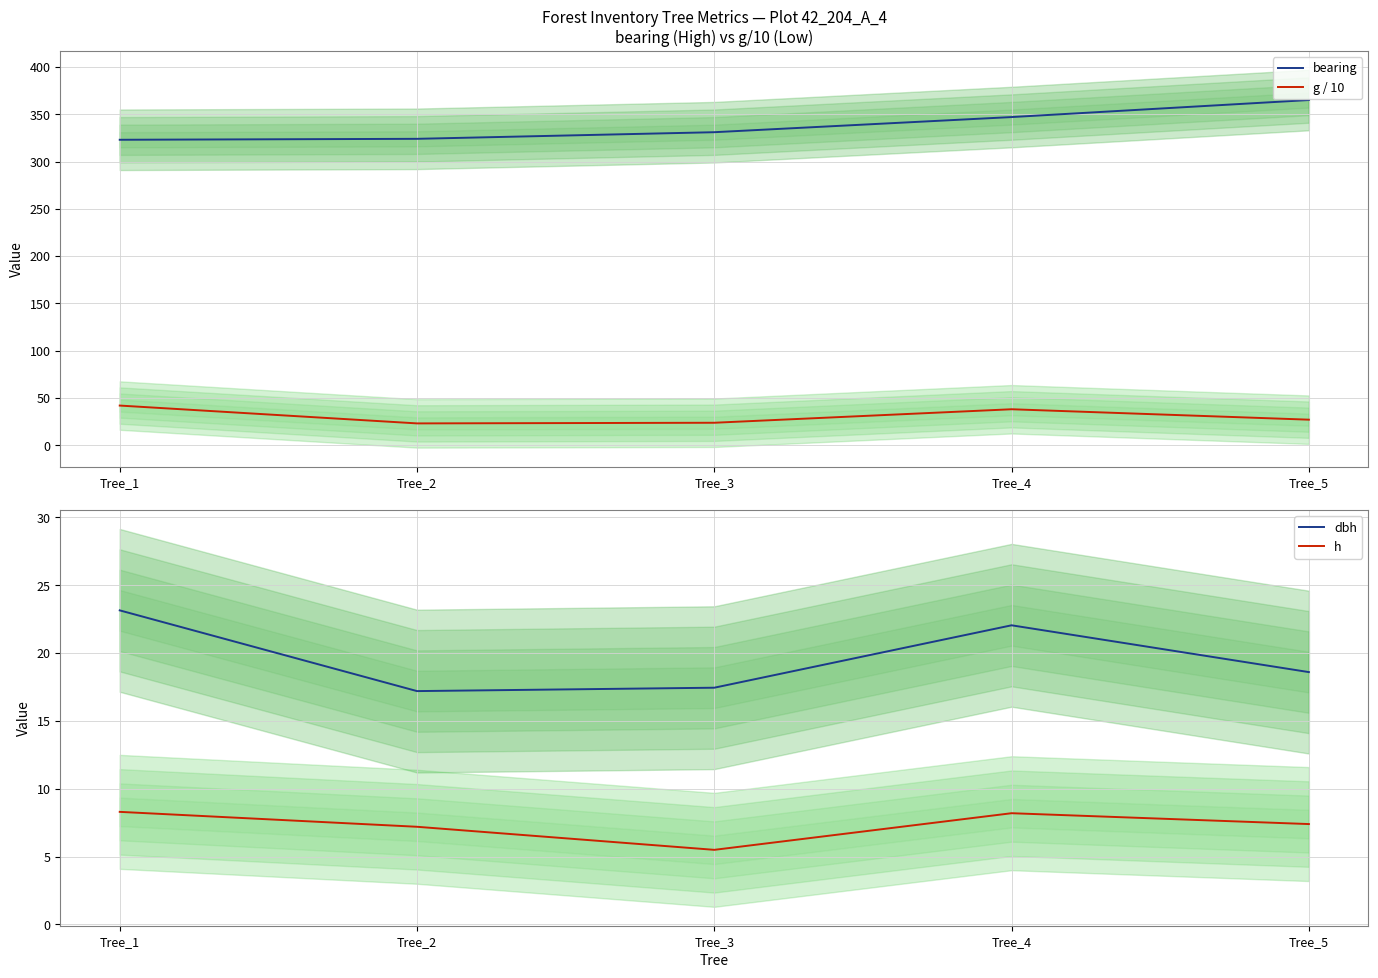

Between Tree_5 and Tree_3, which is larger?

Tree_5